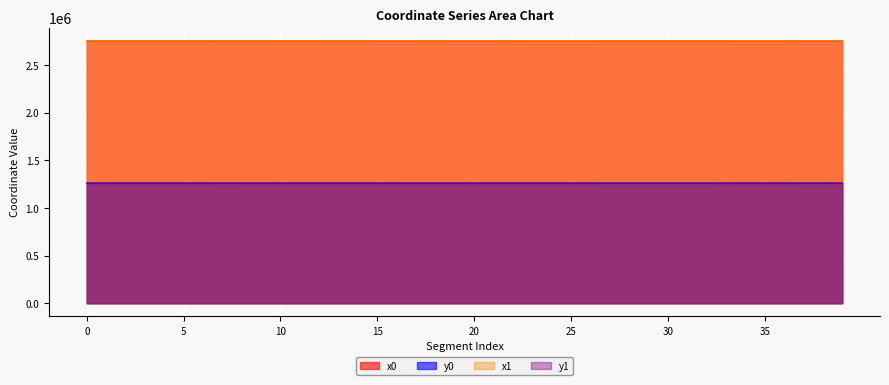

Rank the series by their maximum value, from lowest to highest.

y1, y0, x0, x1